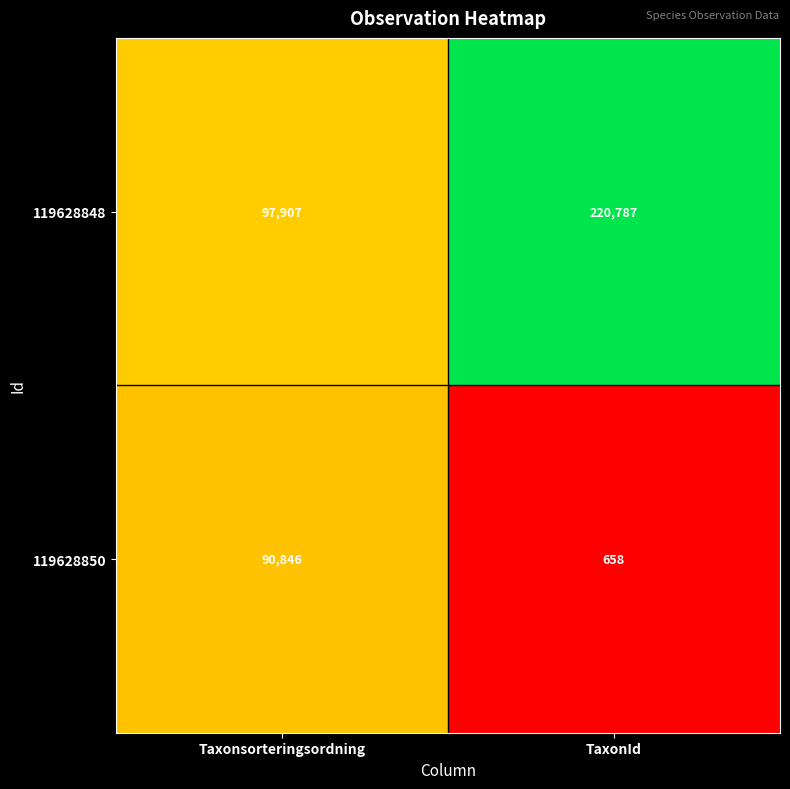

Which series has the largest total across all categories?

119628848